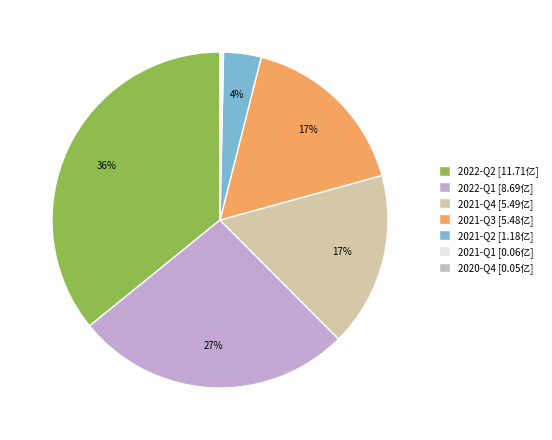

To the nearest percent, what percentage of the pie is 2022-Q1?

27%